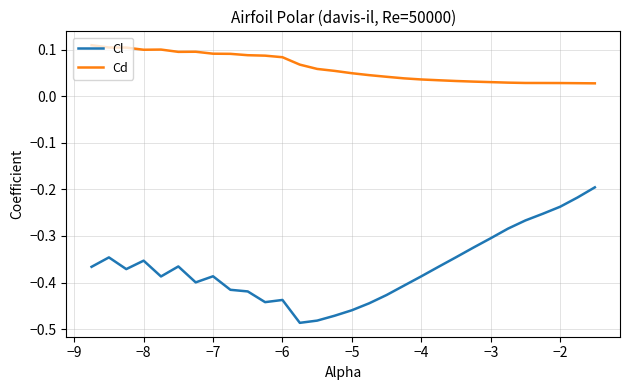

Which series has the widest spread of values?

Cl